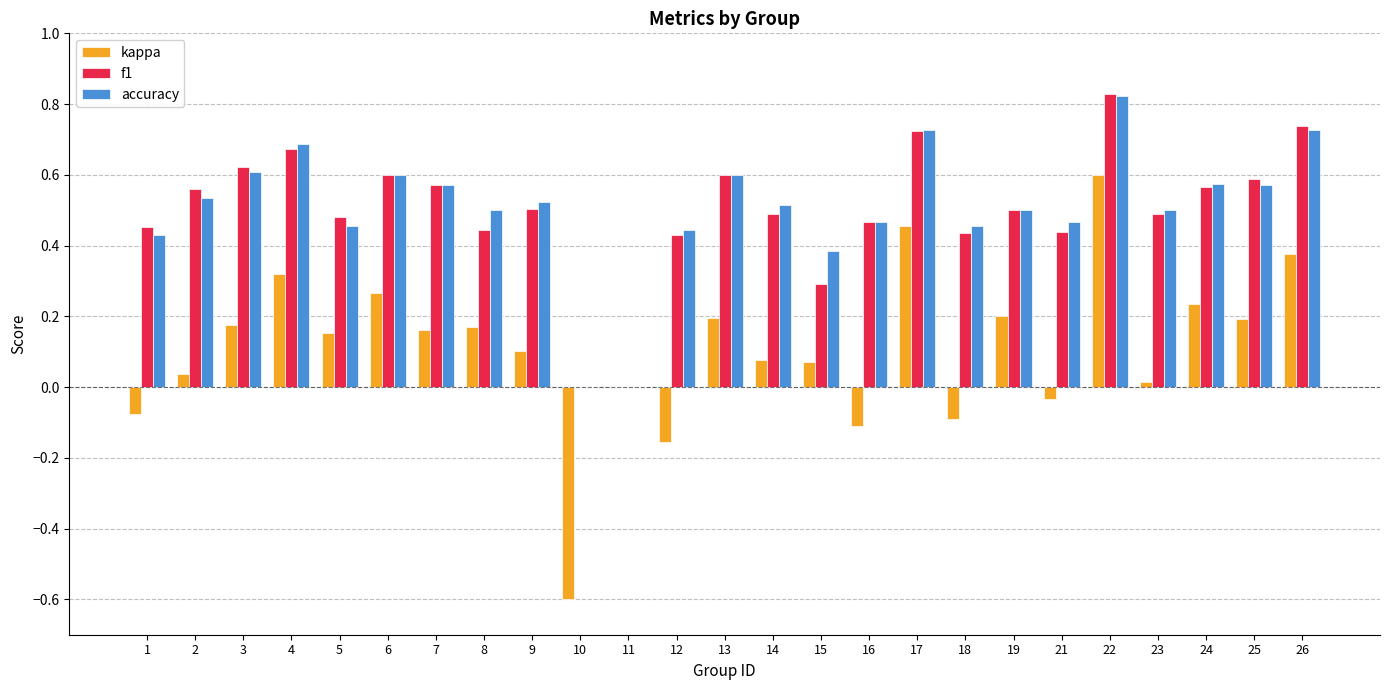

Between 7 and 17, which series saw the biggest shift?

kappa